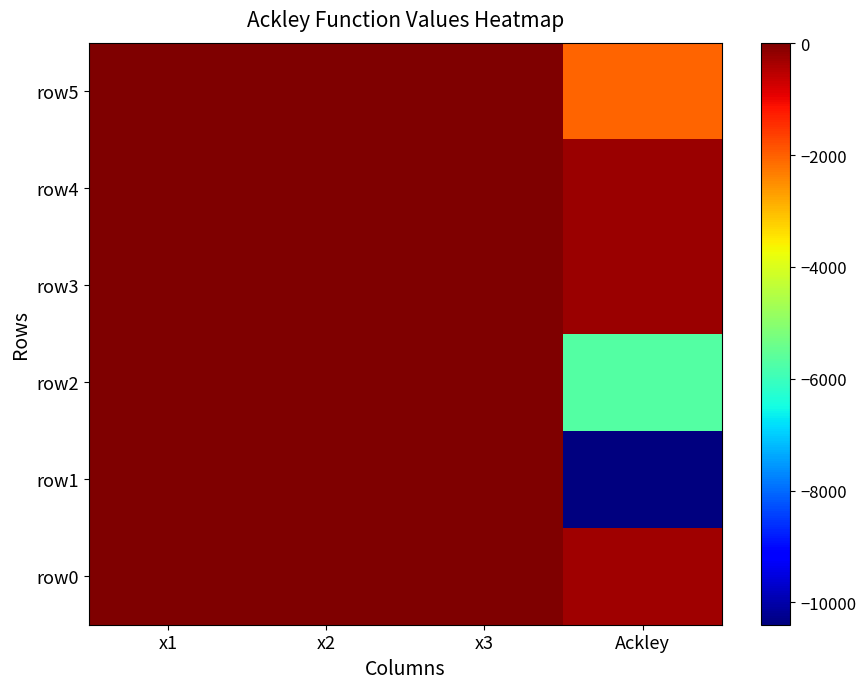

Rank the series at x3 from highest to lowest value.

row2, row4, row1, row3, row5, row0